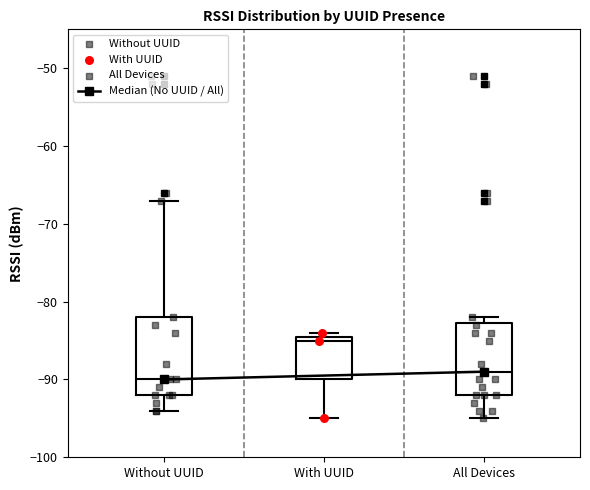

Reading left to right, transcribe this box plot: for each box, give where its median line is, the range the box spans, and where its two whiskers end, as read against the y-axis. The values are not printed on the chart, so give them approximately, as read against the axis.

Without UUID: median -90, box -92 to -82, whiskers -94 to -67
With UUID: median -85, box -90 to -84, whiskers -95 to -84 (just above the box's upper edge)
All Devices: median -89, box -92 to -83, whiskers -95 to -82